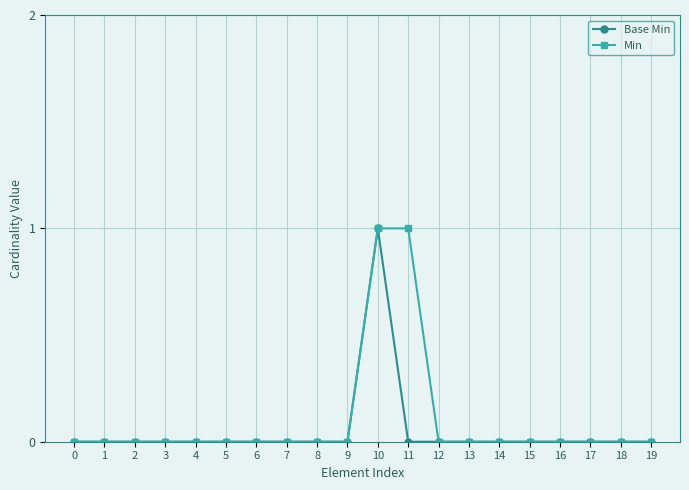

Reading left to right, list all the values displayed in this chart.

Base Min: 0=0	1=0	2=0	3=0	4=0	5=0	6=0	7=0	8=0	9=0	10=1	11=0	12=0	13=0	14=0	15=0	16=0	17=0	18=0	19=0
Min: 0=0	1=0	2=0	3=0	4=0	5=0	6=0	7=0	8=0	9=0	10=1	11=1	12=0	13=0	14=0	15=0	16=0	17=0	18=0	19=0